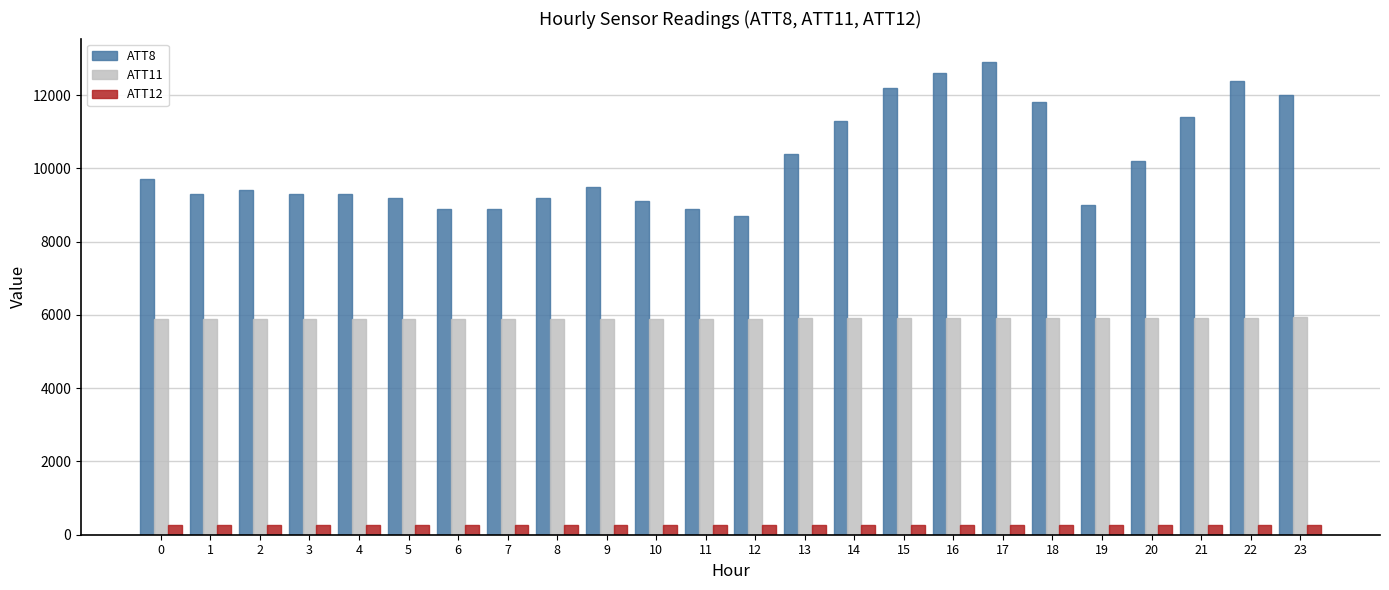

Which series has the largest total across all categories?

ATT8